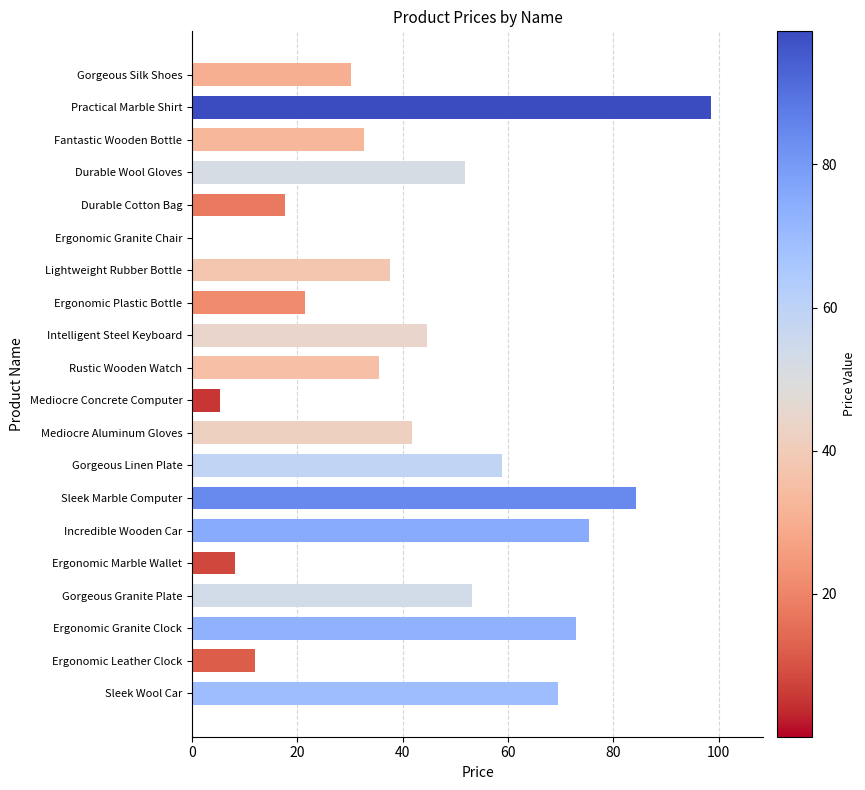

How many data points are above 41?

10